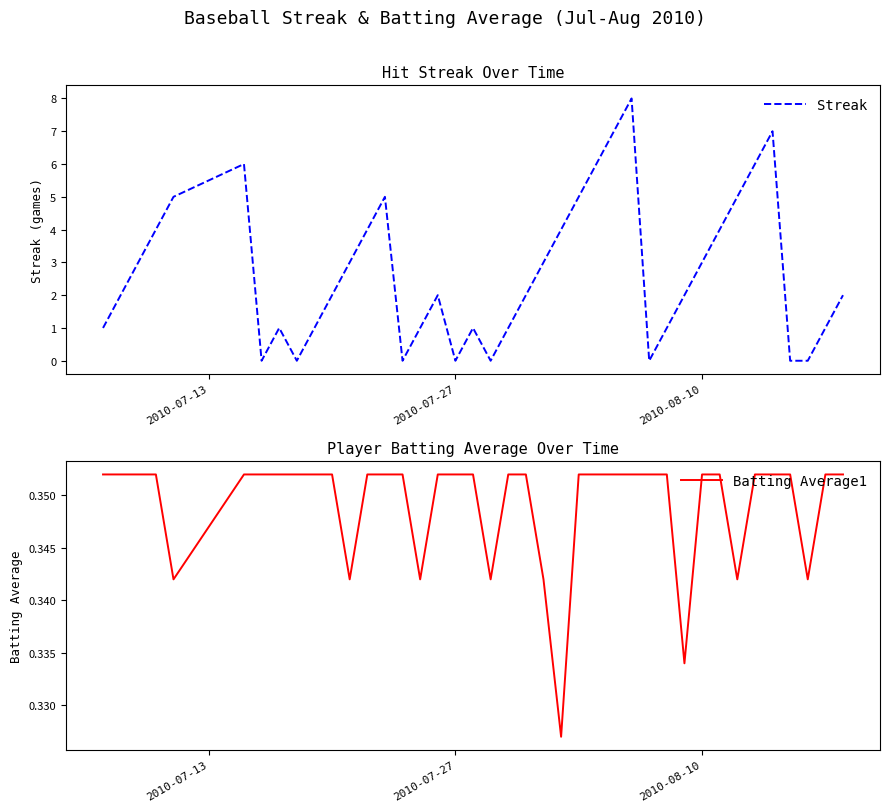

At how many categories does at least one series exceed 0?

40